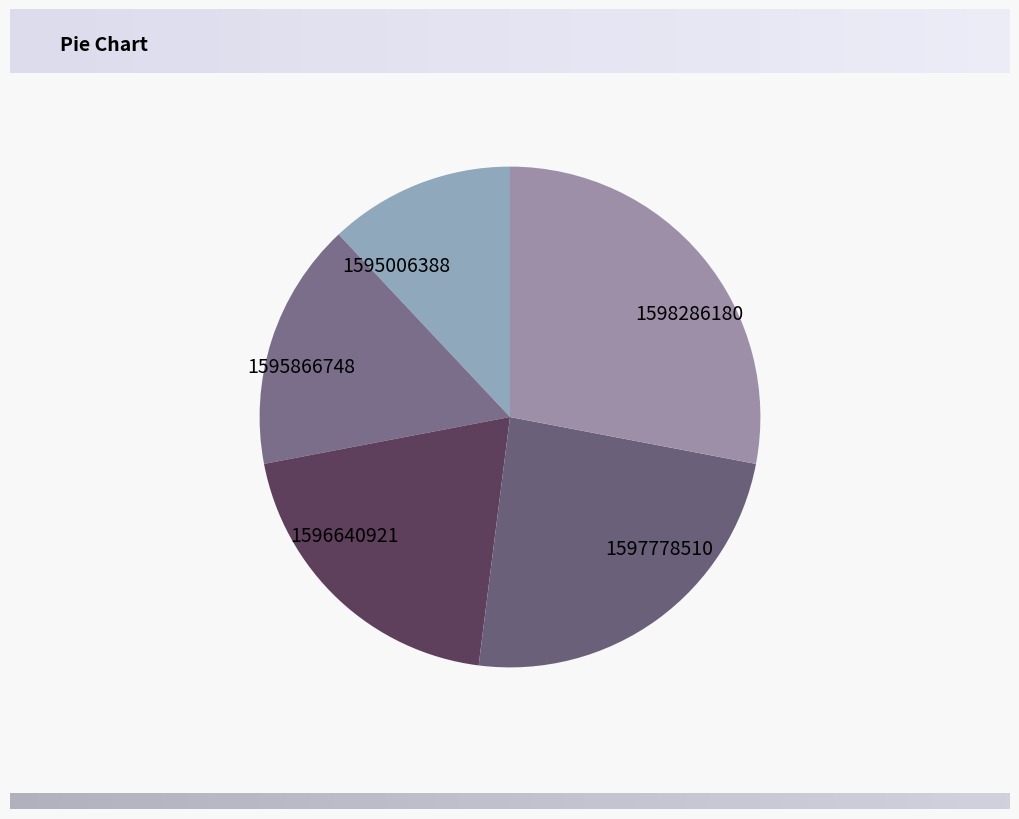

True or false: 1595866748 accounts for 16% of the total.

True